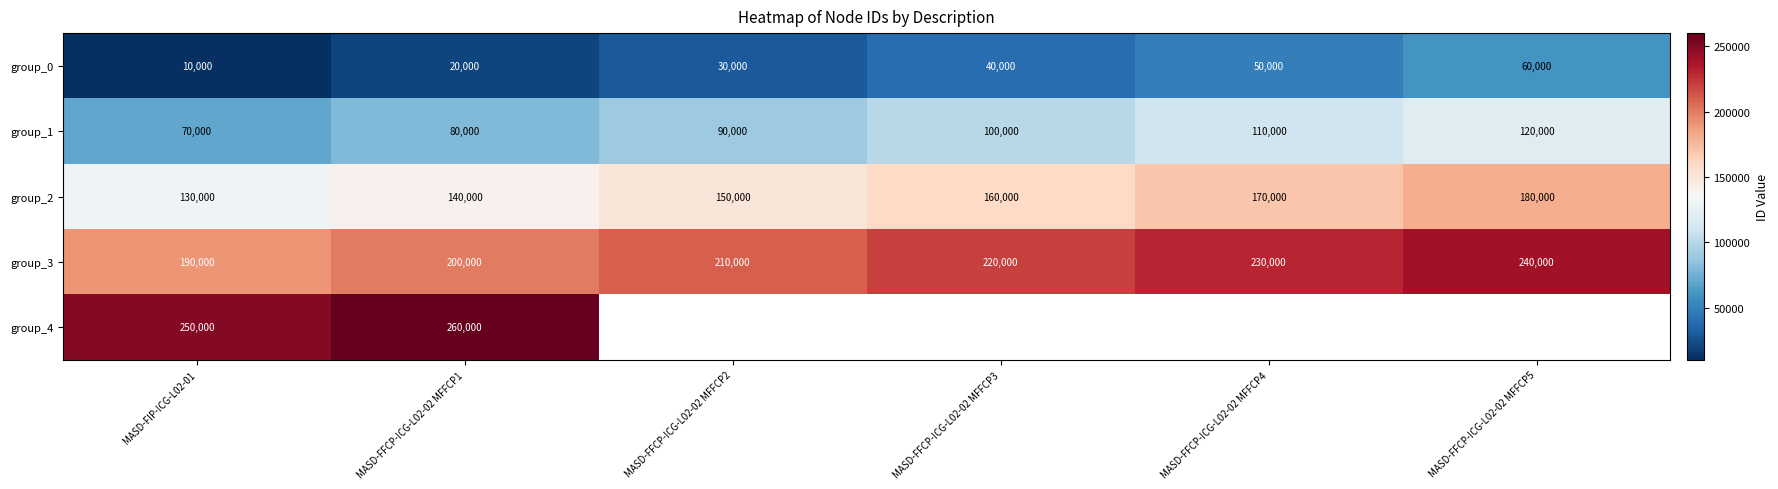

Is it true that group_2 equals 247011.1 at MASD-FFCP-ICG-L02-02 MFFCP1?

False